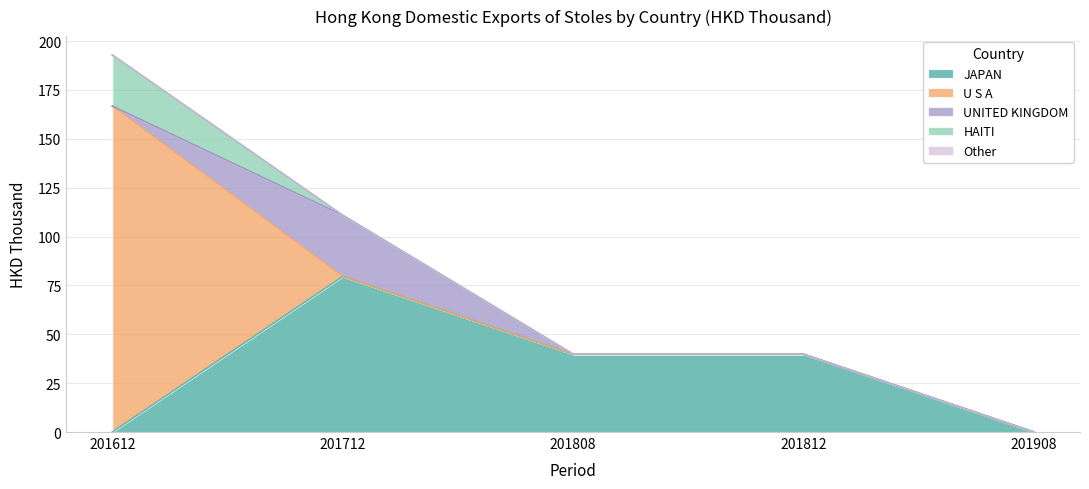

What is the maximum value for JAPAN?

79.6